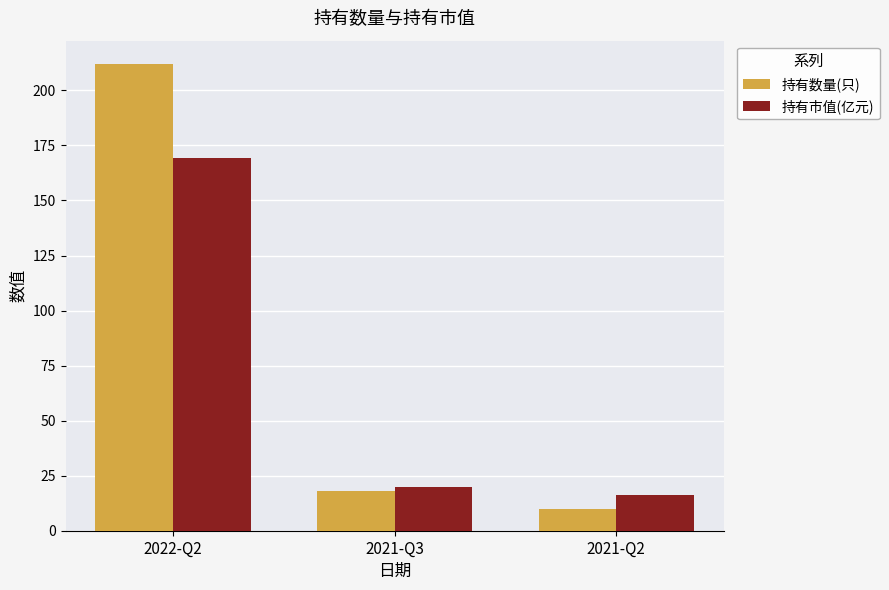

Where is 持有数量(只) nearest to the value 111?

2021-Q3